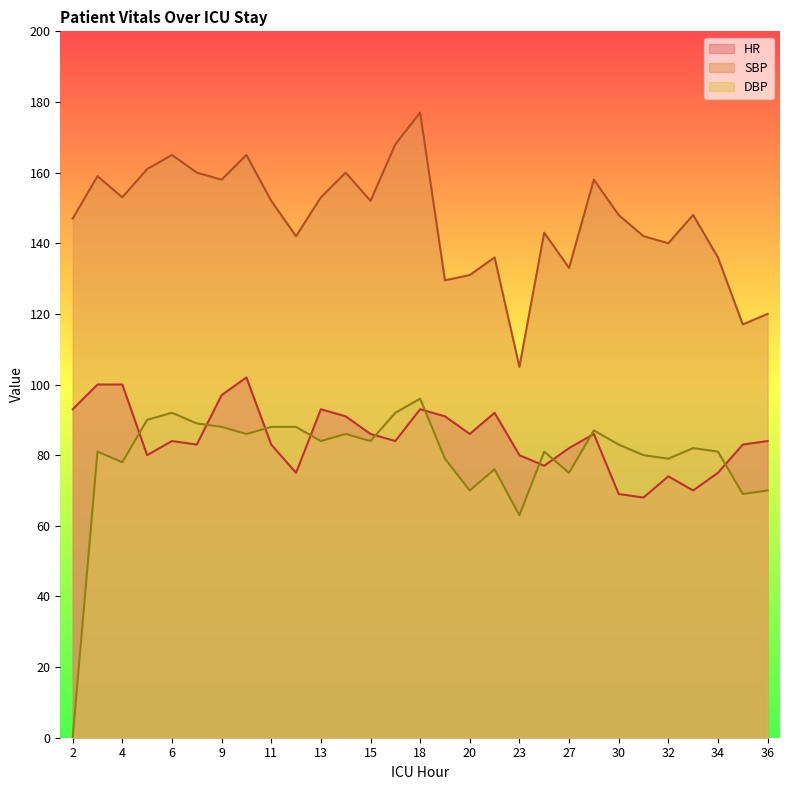

In HR, how many points are lower than both neighbors (excluding endpoints)?

8